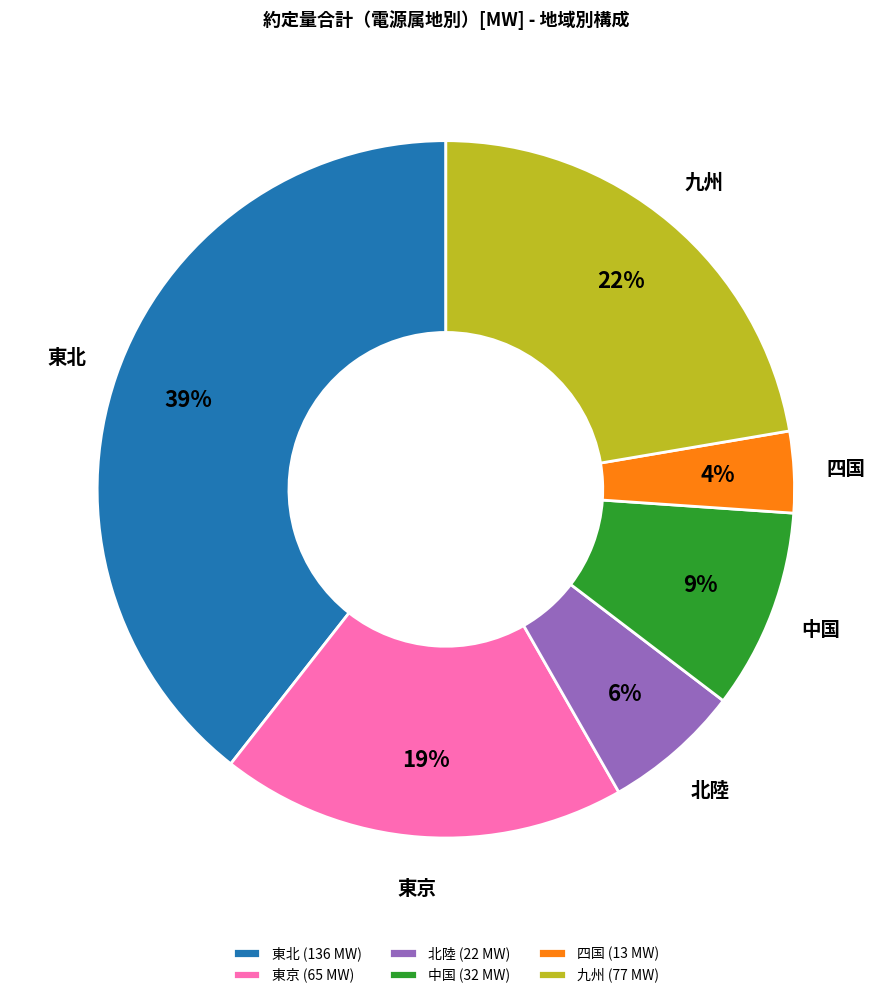

To the nearest percent, what percentage of the pie is 九州 (77 MW)?

22%